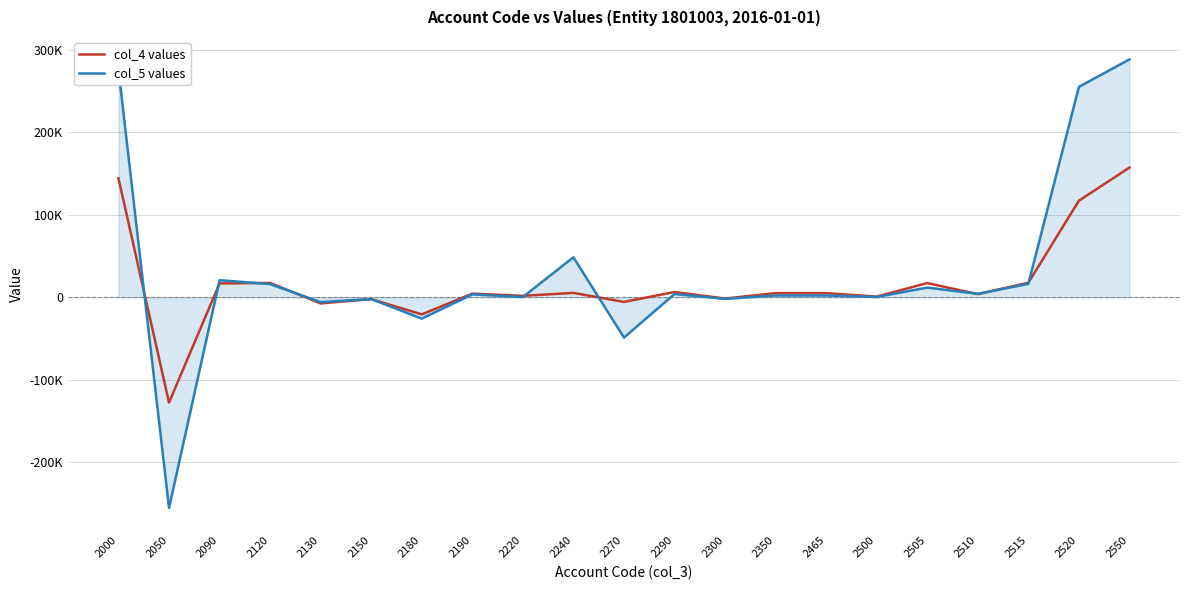

Is this an area chart (filled region under the line)?

No